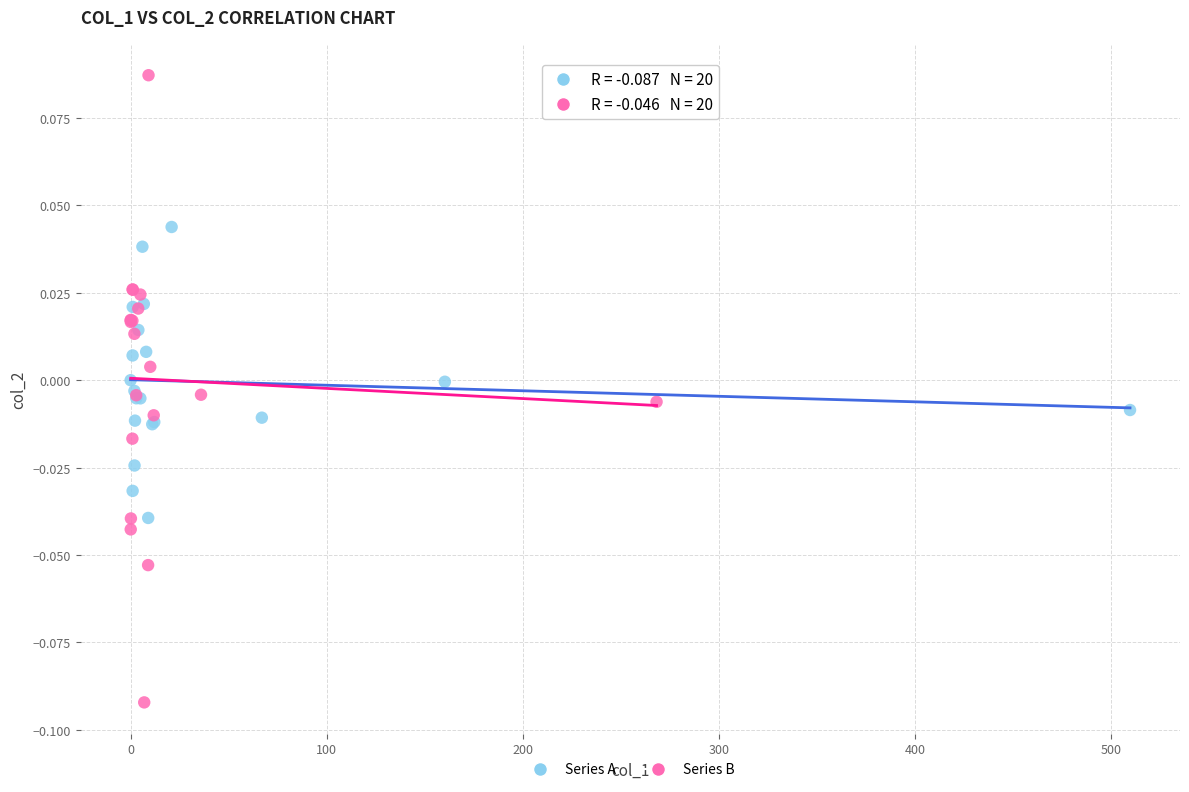

Which series has the largest Y range (max minus min)?

Series B